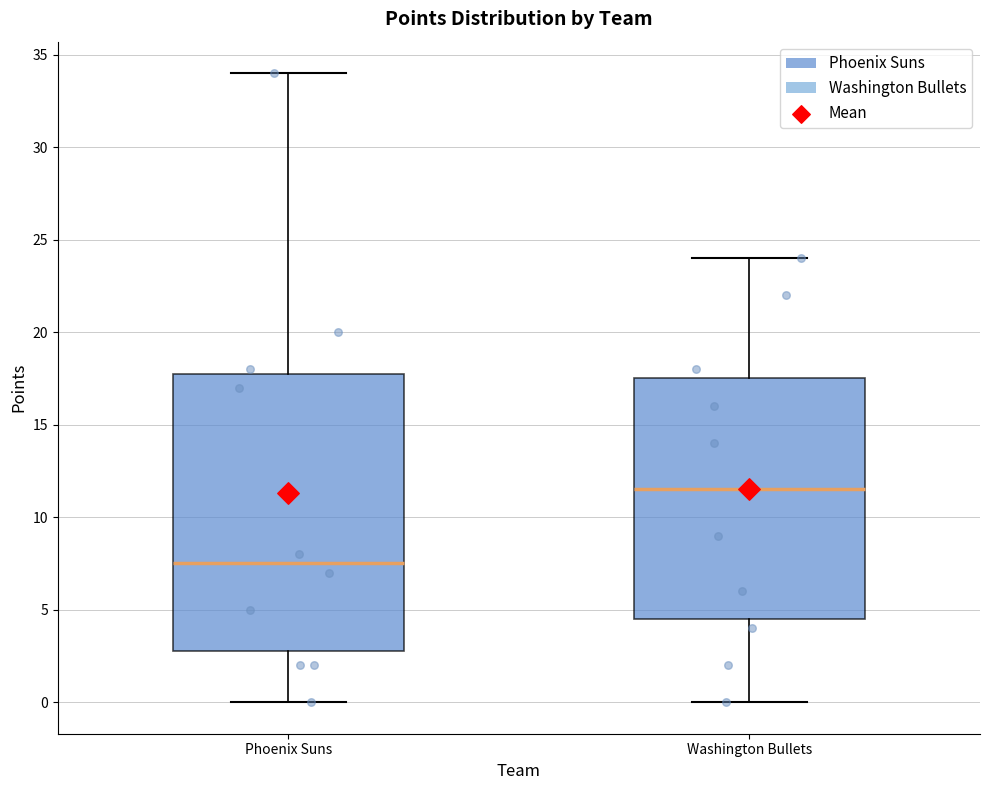

Which box is the tallest, from its lower edge to its upper edge?

Phoenix Suns